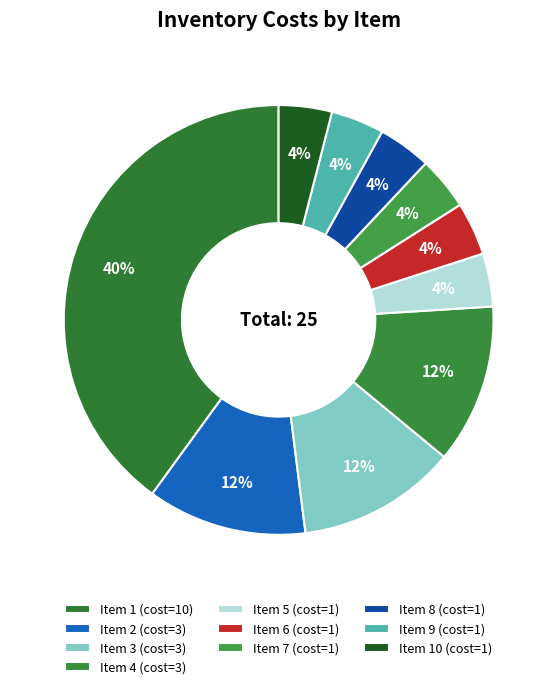

Is there any slice that represents more than half of the pie?

No